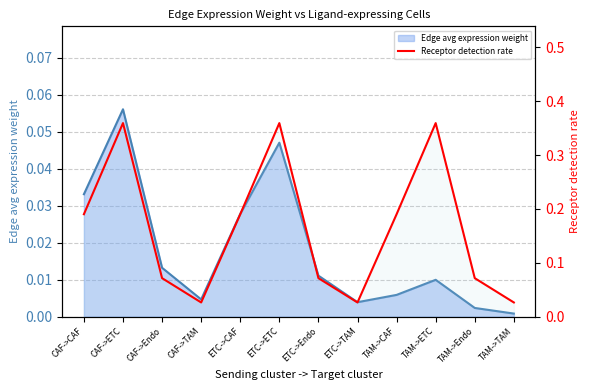

What is the label of the 5th point from the left?

ETC->CAF